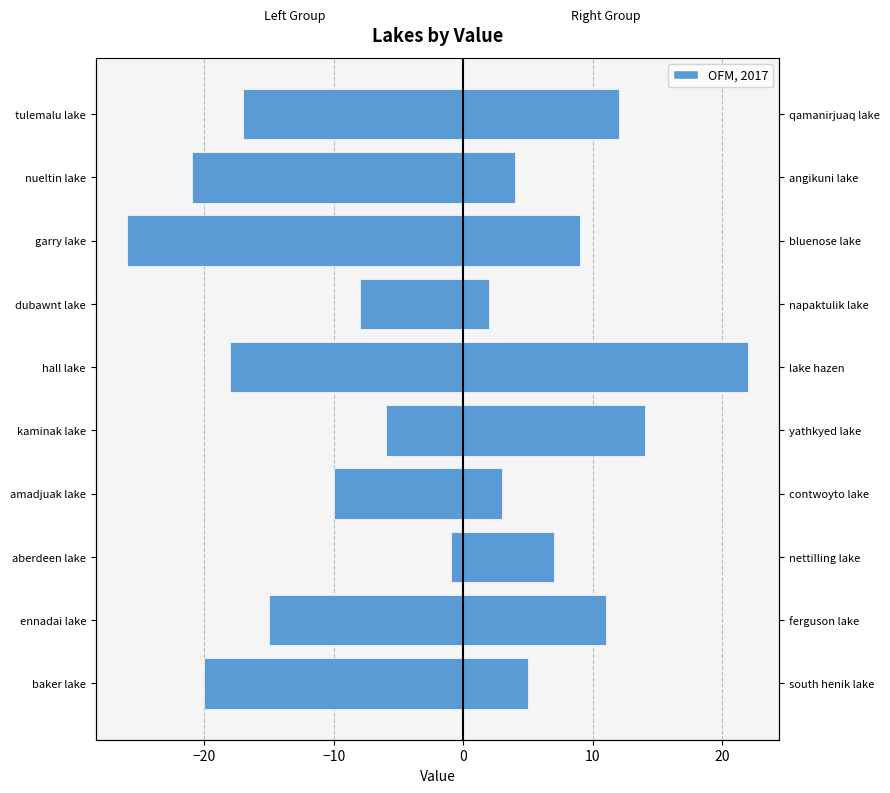

What is the lowest value of the Left Group series?

-26